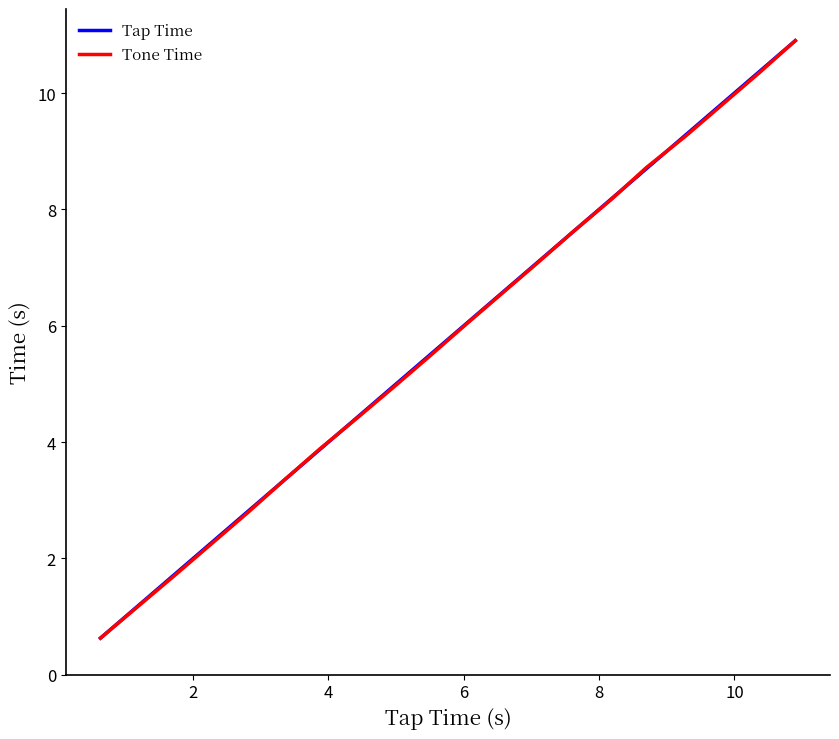

What is the sum of all Tone Time values?

115.1